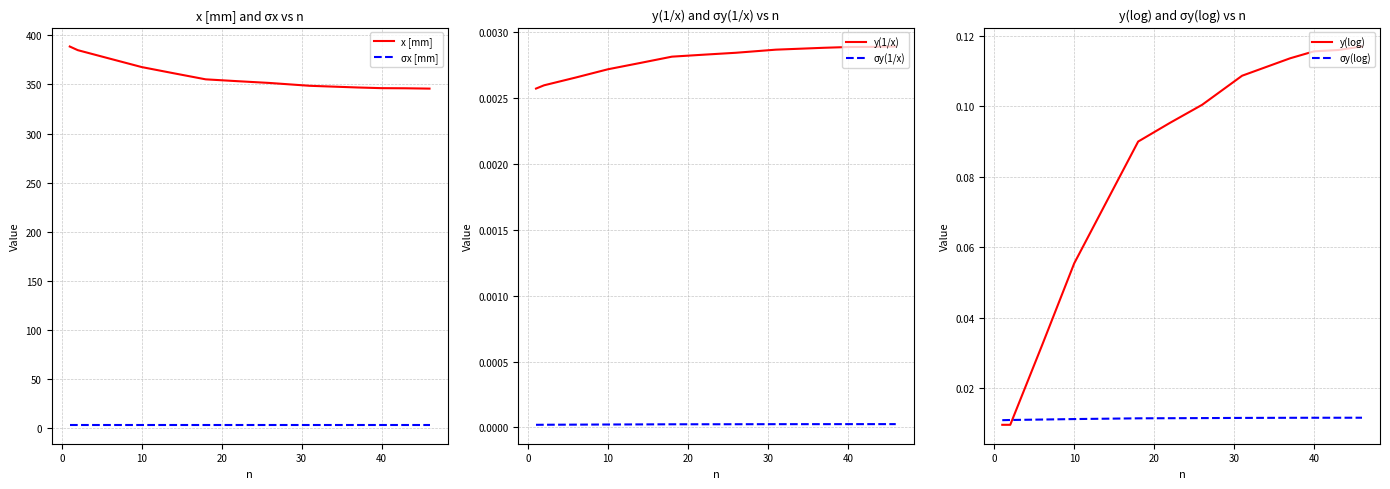

List the series in order of their peak value, lowest first.

σy(1/x), y(1/x), σy(log), y(log), σx [mm], x [mm]